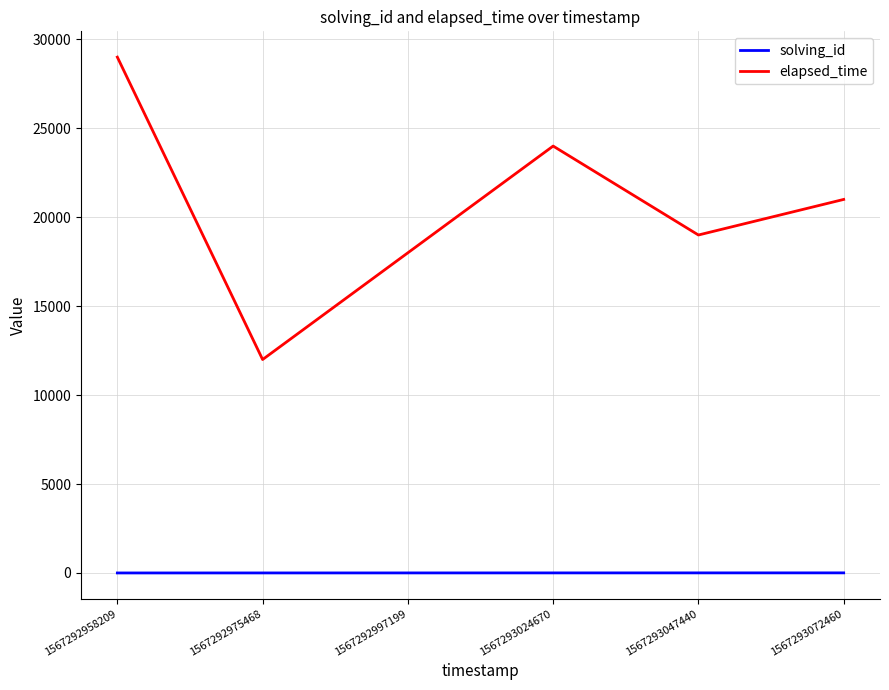

List the labels in order of elapsed_time value, smallest first.

1567292975468, 1567292997199, 1567293047440, 1567293072460, 1567293024670, 1567292958209